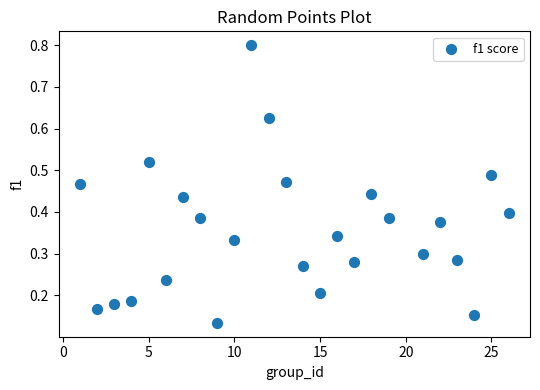

What is the range of Y values (max minus min)?

0.7